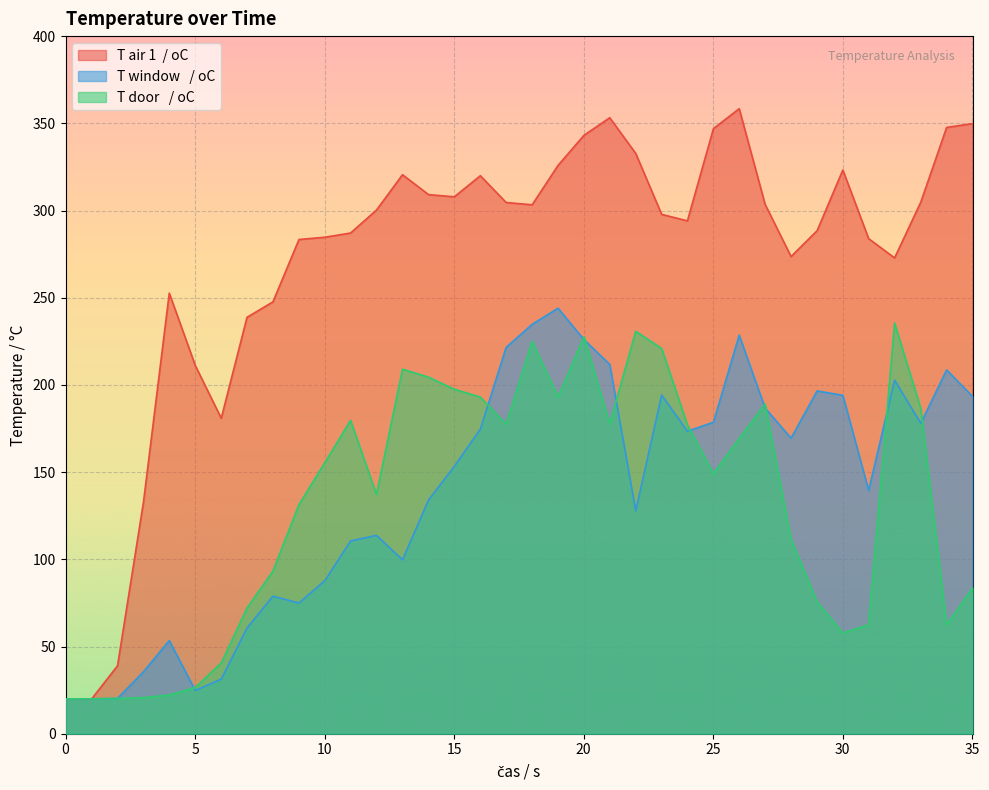

What is the minimum value shown in the chart?

20.0